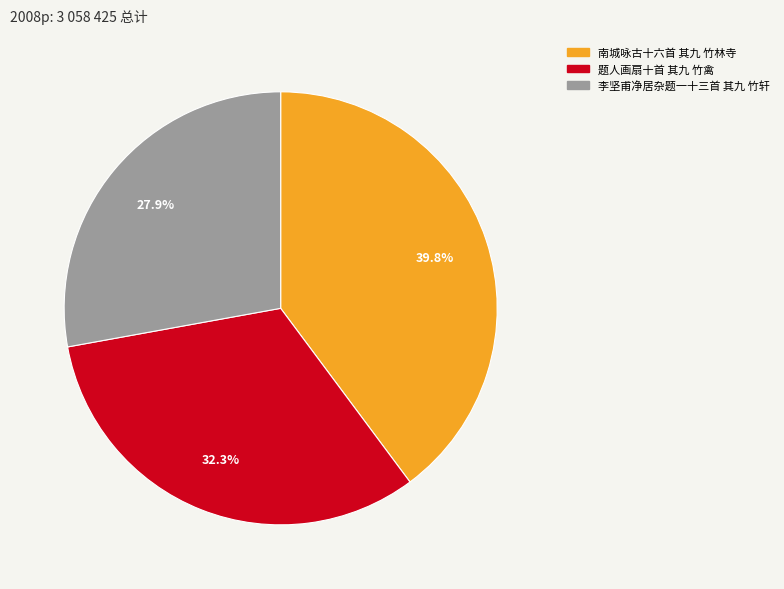

To the nearest percent, what is the difference between the 李坚甫净居杂题一十三首 其九 竹轩 and 题人画扇十首 其九 竹禽 slice percentages?

4%